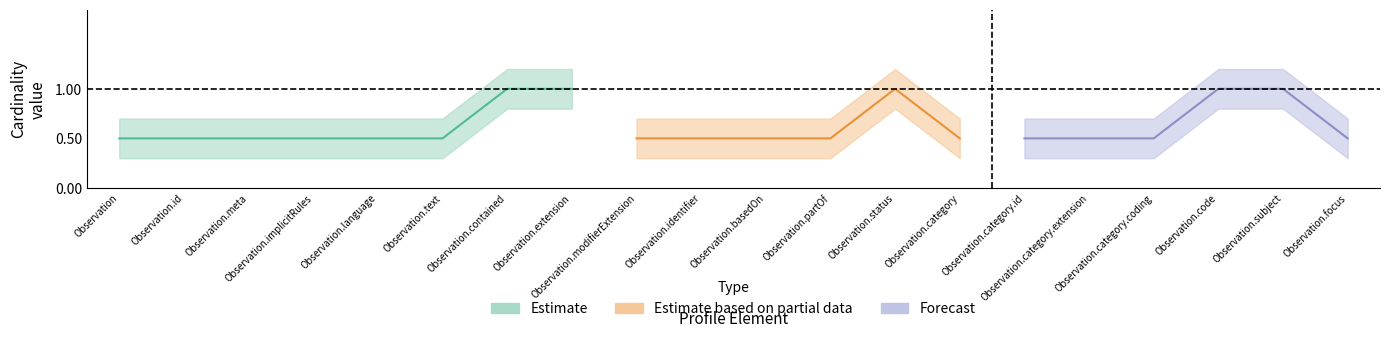

What is the highest value of the Base Max series?

1